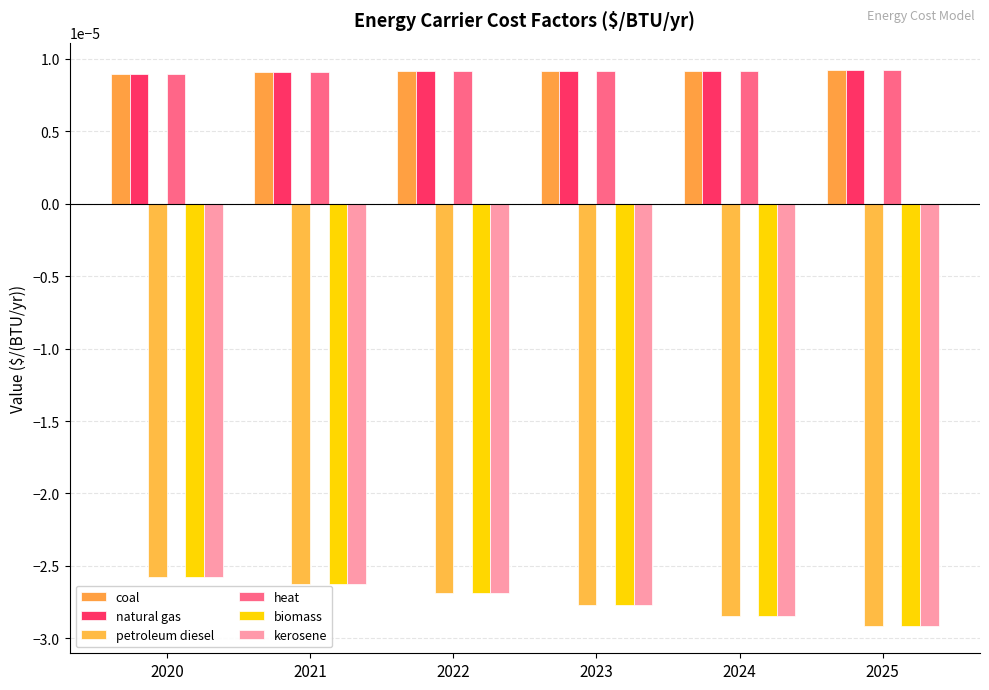

List the series in order of their peak value, lowest first.

petroleum diesel, biomass, kerosene, coal, natural gas, heat